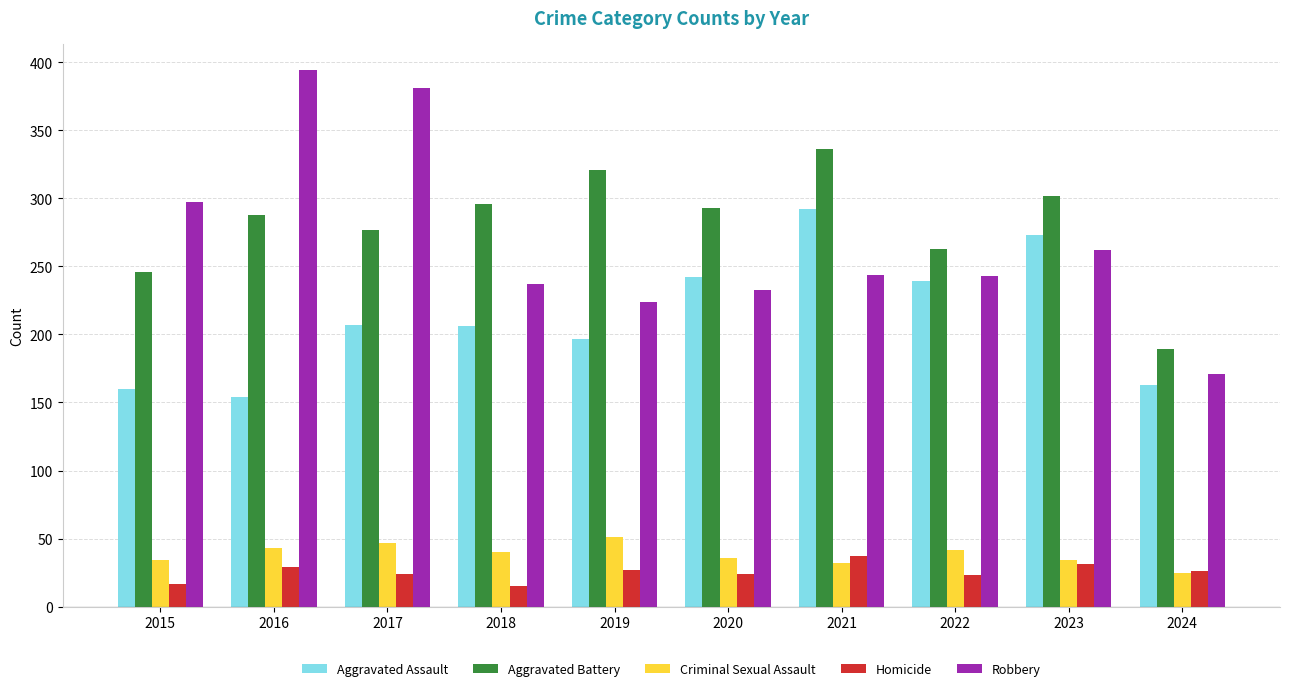

Is the value of Homicide at 2015 greater than the value of Criminal Sexual Assault at 2017?

No